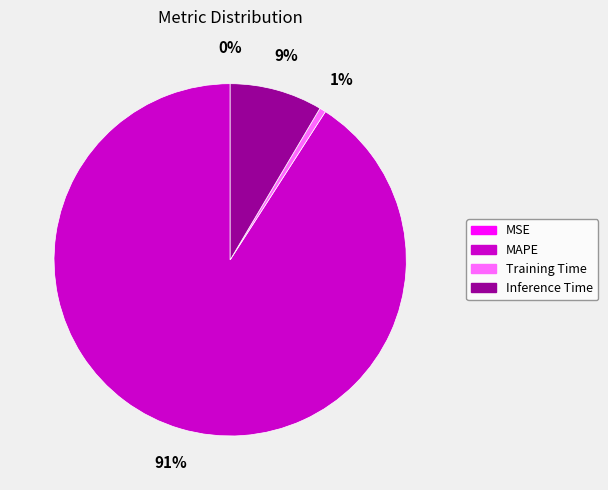

Is the sum of MAPE and Training Time greater than half?

Yes